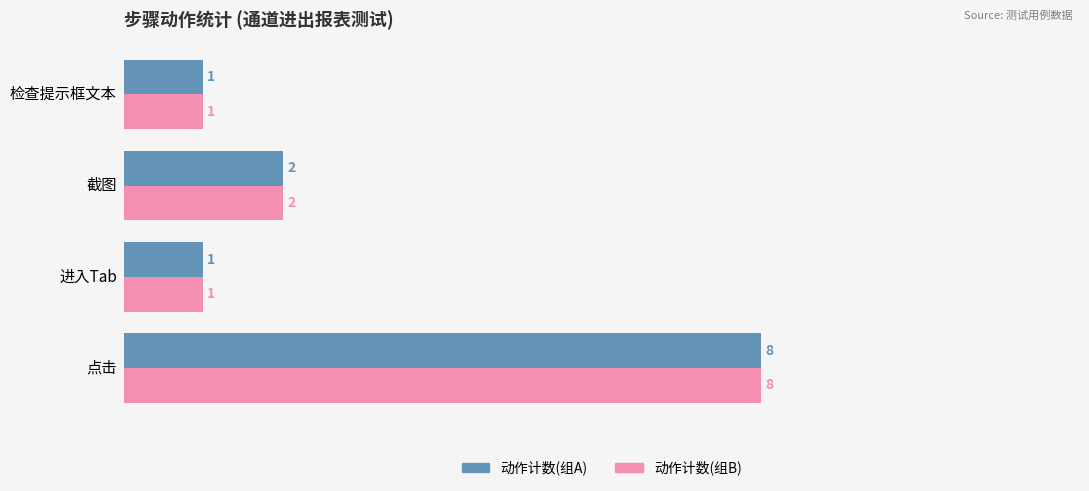

At which category is the sum across all series the highest?

点击